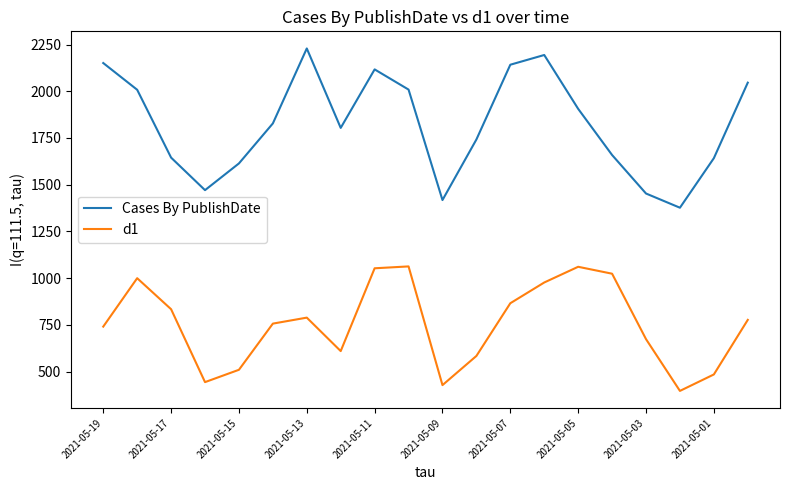

What is the smallest value displayed?

397